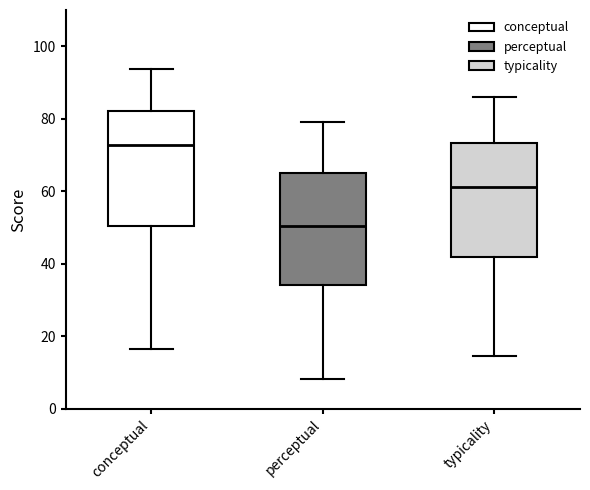

Reading left to right, transcribe this box plot: for each box, give where its median line is, the range the box spans, and where its two whiskers end, as read against the y-axis. The values are not printed on the chart, so give them approximately, as read against the axis.

conceptual: median 72, box 50 to 82, whiskers 16 to 94
perceptual: median 50, box 34 to 64, whiskers 8 to 80
typicality: median 62, box 42 to 74, whiskers 14 to 86